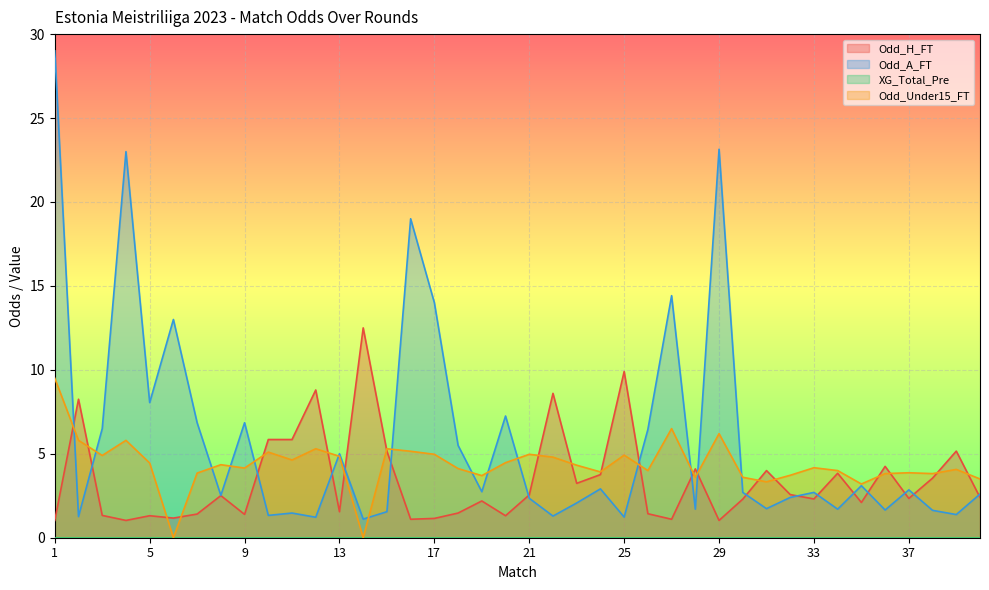

Which series ends up on top after the final intersection of Odd_A_FT and Odd_Under15_FT?

Odd_Under15_FT